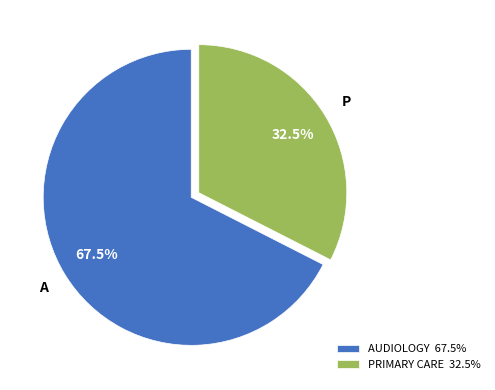

What portion of the pie excludes PRIMARY CARE 32.5%?

67.5%